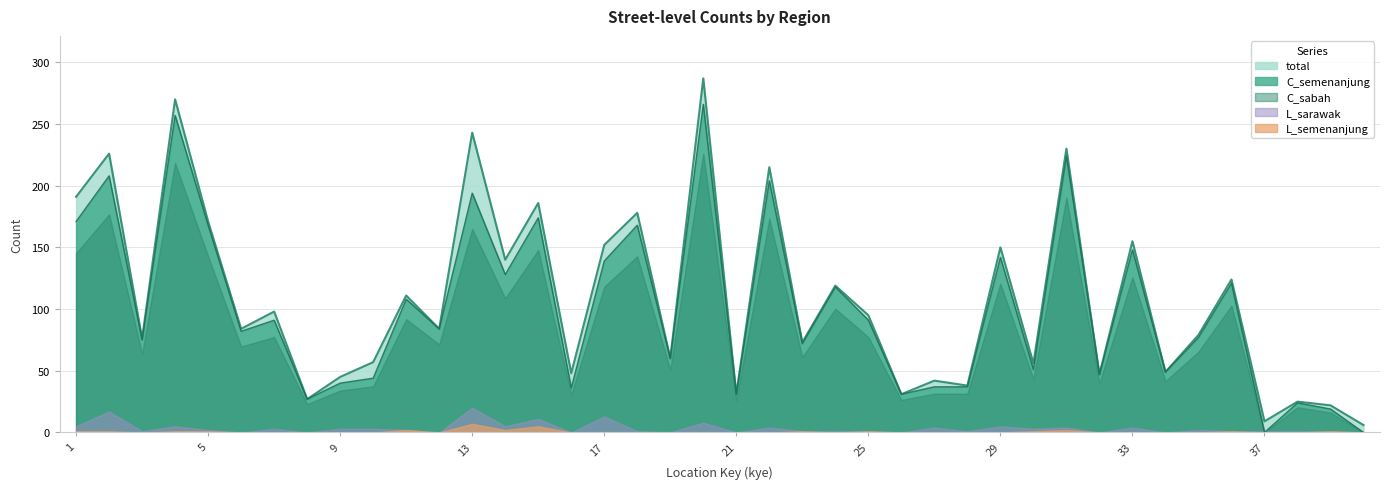

True or false: C_sabah has a value of 87 at 2.

False